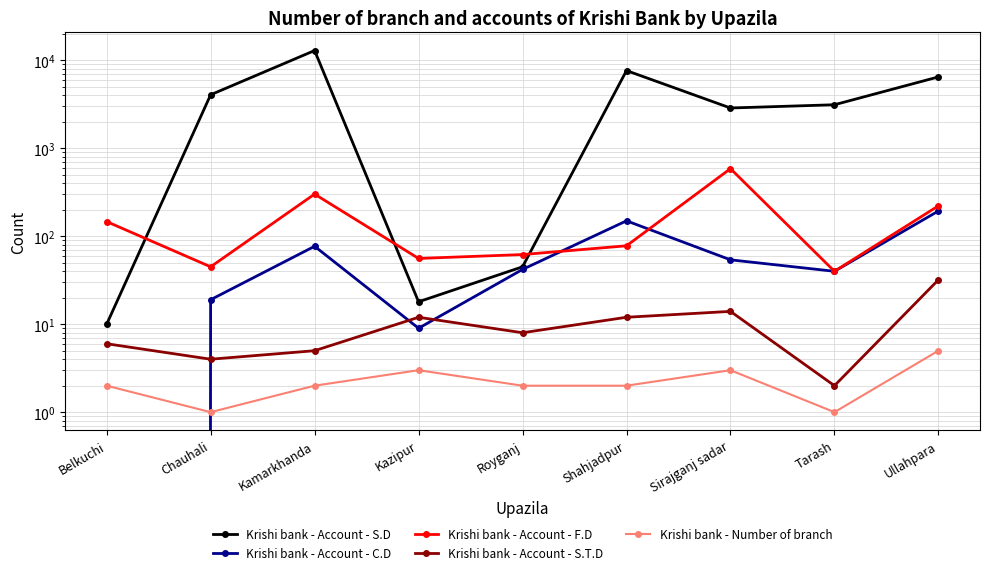

Reading left to right, extract all data points from this chart.

Krishi bank - Account - S.D: Belkuchi=10	Chauhali=4070	Kamarkhanda=12963	Kazipur=18	Royganj=45	Shahjadpur=7669	Sirajganj sadar=2879	Tarash=3135	Ullahpara=6498
Krishi bank - Account - C.D: Belkuchi=0	Chauhali=19	Kamarkhanda=77	Kazipur=9	Royganj=42	Shahjadpur=150	Sirajganj sadar=54	Tarash=40	Ullahpara=194
Krishi bank - Account - F.D: Belkuchi=147	Chauhali=45	Kamarkhanda=302	Kazipur=56	Royganj=62	Shahjadpur=78	Sirajganj sadar=588	Tarash=40	Ullahpara=222
Krishi bank - Account - S.T.D: Belkuchi=6	Chauhali=4	Kamarkhanda=5	Kazipur=12	Royganj=8	Shahjadpur=12	Sirajganj sadar=14	Tarash=2	Ullahpara=32
Krishi bank - Number of branch: Belkuchi=2	Chauhali=1	Kamarkhanda=2	Kazipur=3	Royganj=2	Shahjadpur=2	Sirajganj sadar=3	Tarash=1	Ullahpara=5